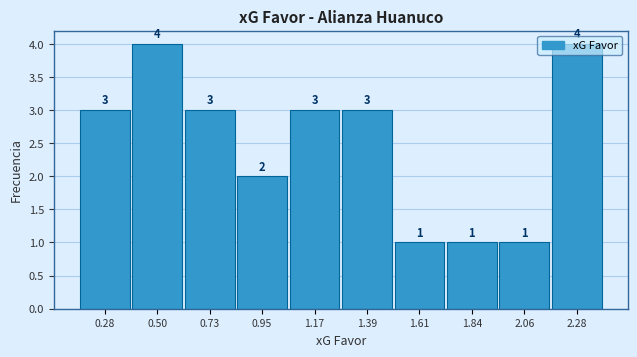

Reading left to right, transcribe this chart: for each bar, give the range it covers on the x-axis and its height. The bar edges are not printed on the chart, so give them approximately, as read against the axis.

0.15 to 0.40: 3
0.40 to 0.60: 4
0.60 to 0.85: 3
0.85 to 1.05: 2
1.05 to 1.30: 3
1.30 to 1.50: 3
1.50 to 1.70: 1
1.70 to 1.95: 1
1.95 to 2.15: 1
2.15 to 2.40: 4